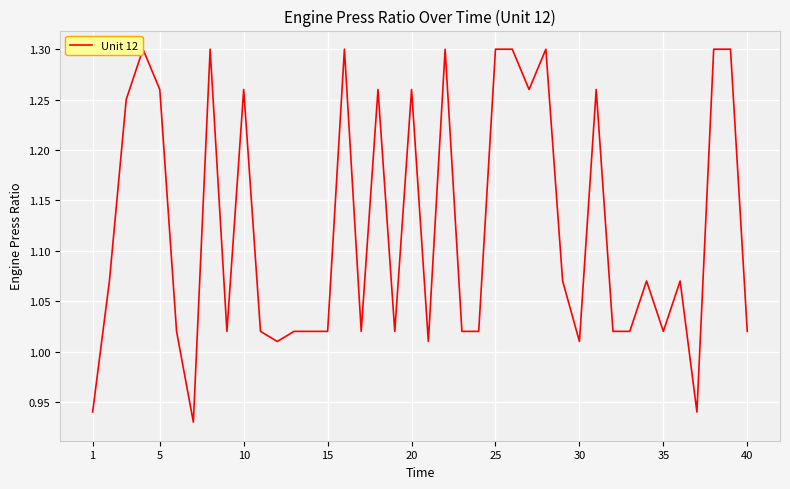

What is the average value?

1.1